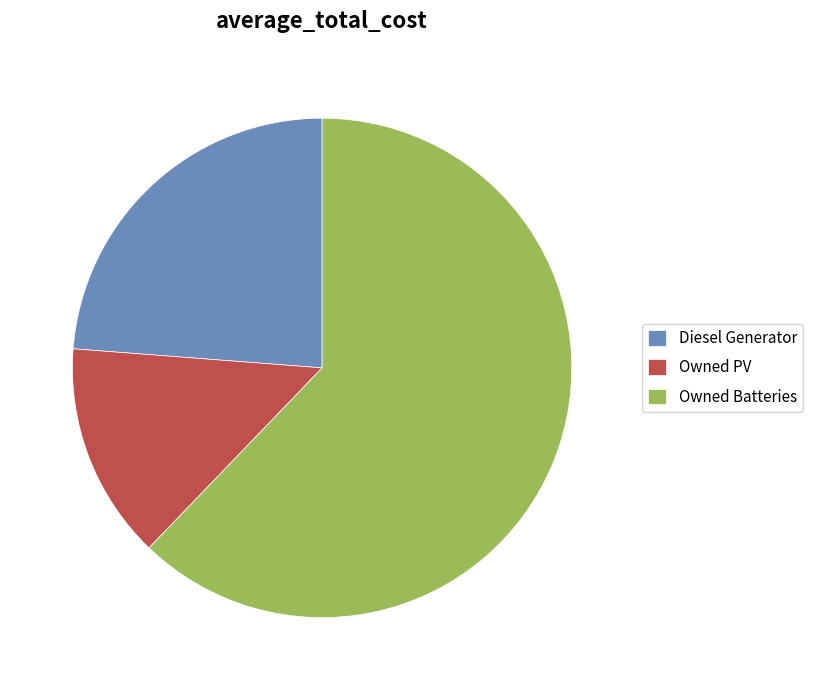

Count the number of slices in the pie.

3